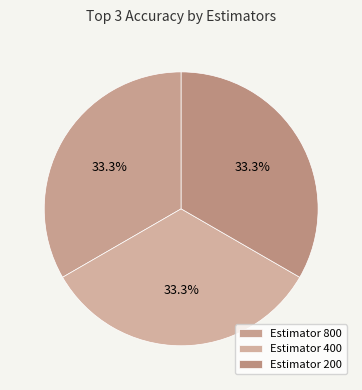

How many slices are in this pie chart?

3